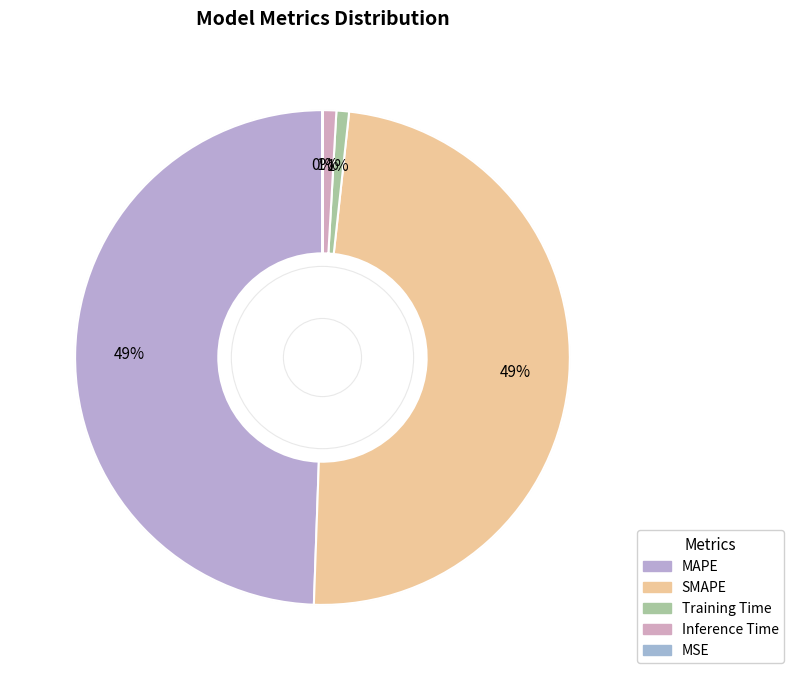

Which slice is the smallest?

MSE